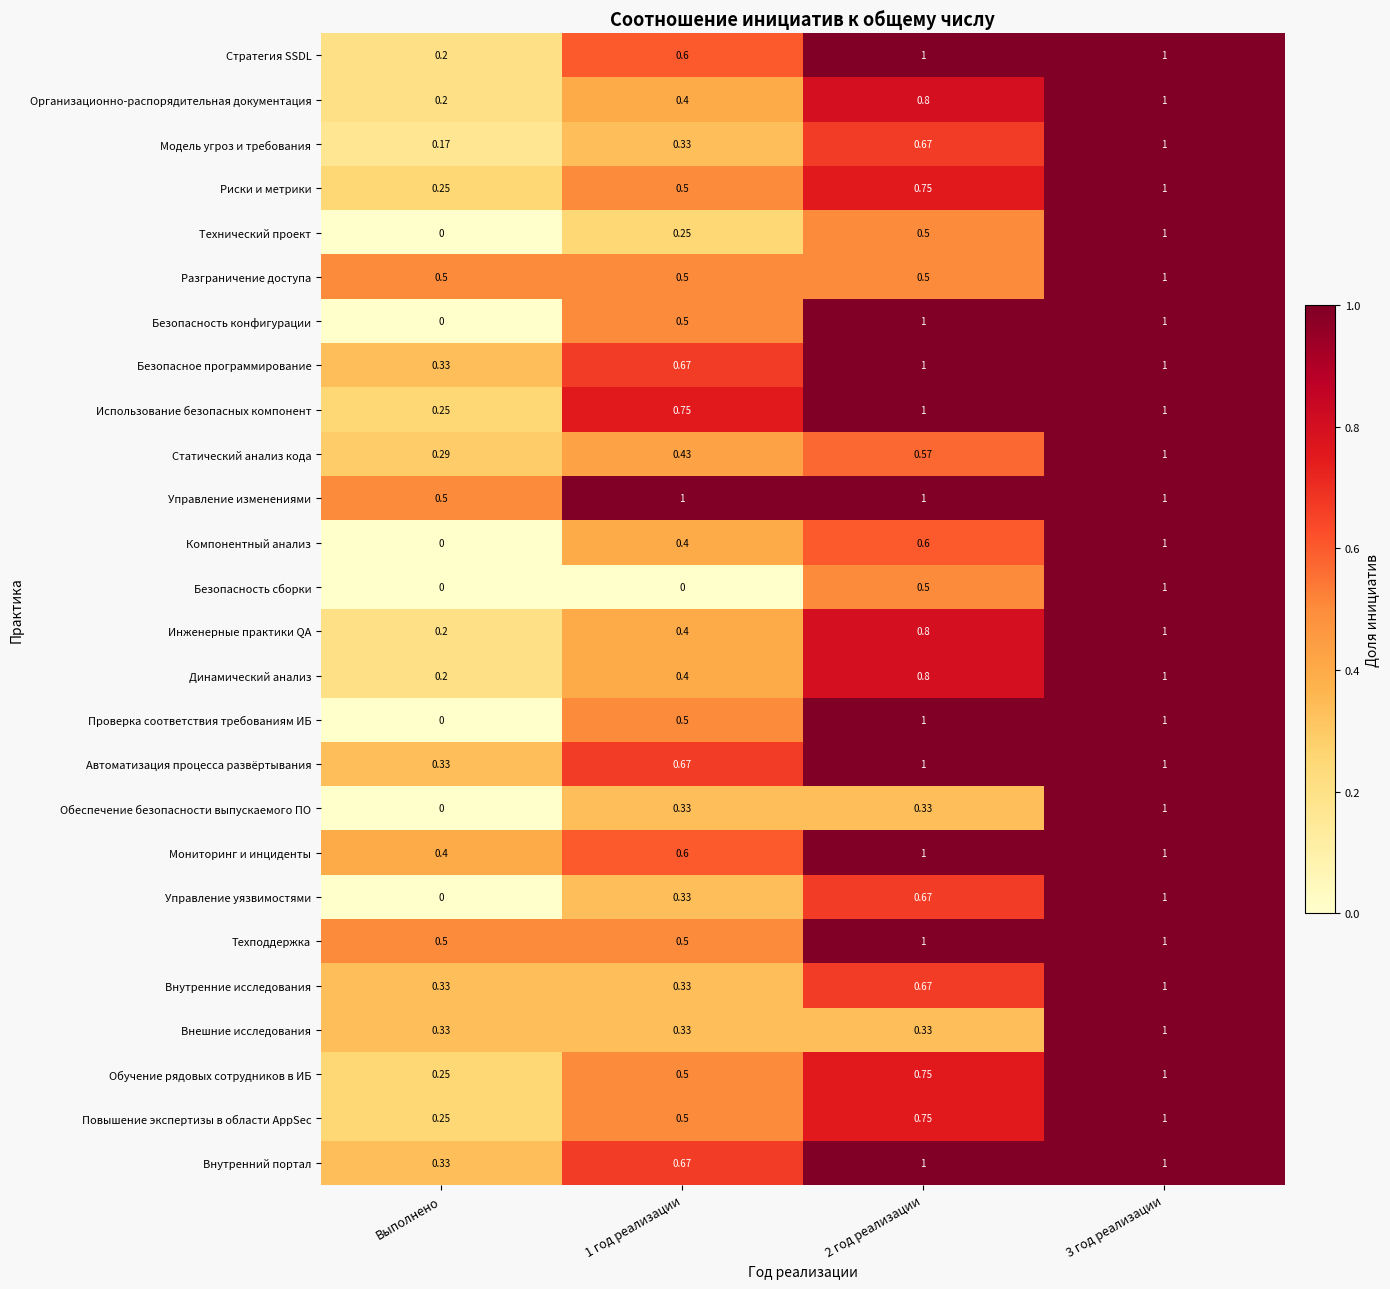

At which label is Безопасность конфигурации closest to 0?

Выполнено